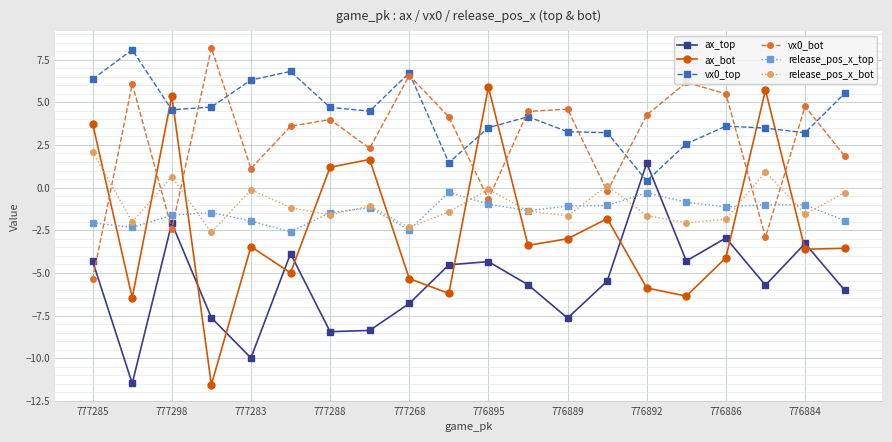

True or false: vx0_top and ax_bot cross at least once.

True